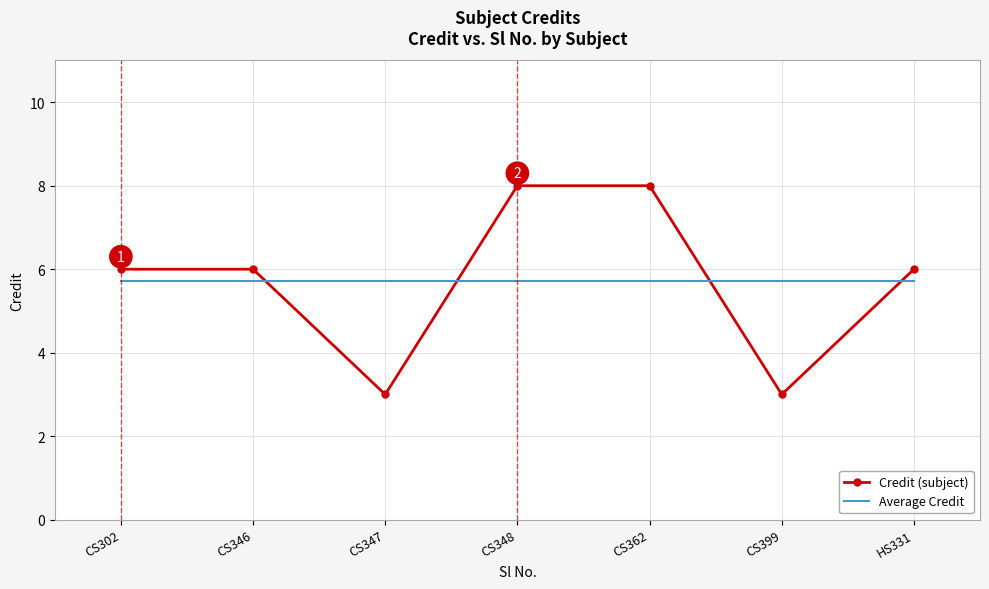

Which series has the largest range (max minus min)?

Credit (subject)